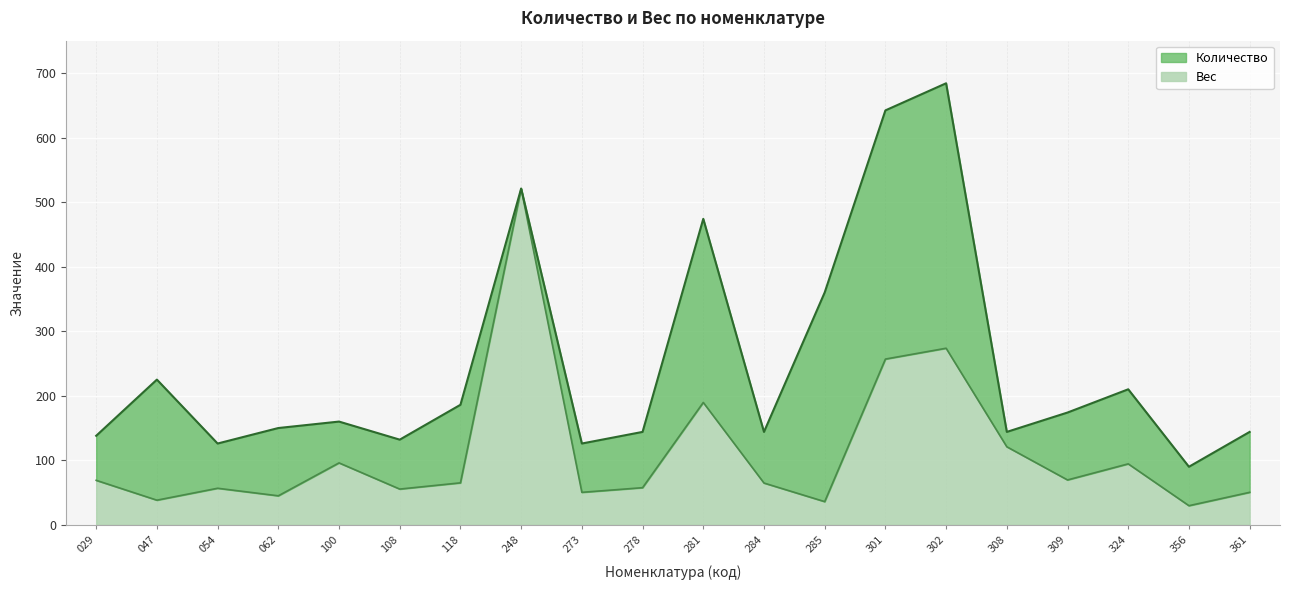

Between 029 and 248, which series saw the biggest shift?

Вес